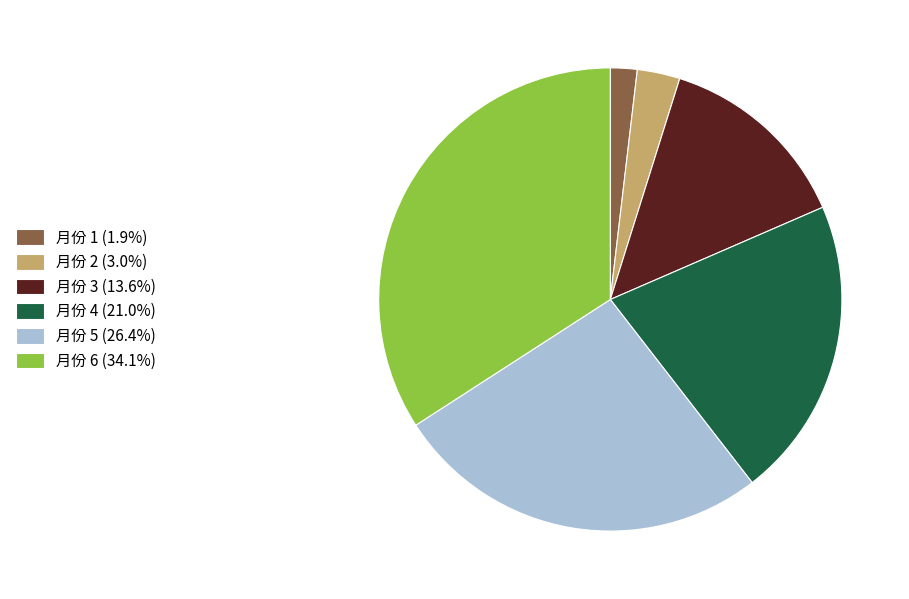

Is there any slice that represents more than half of the pie?

No